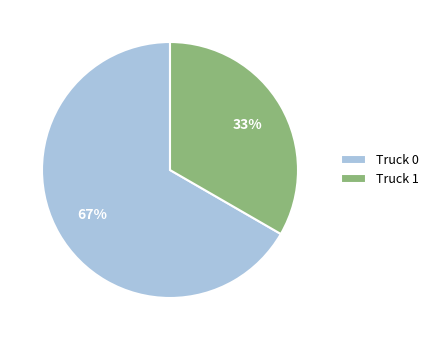

Does Truck 0 account for over 50% of the chart?

Yes